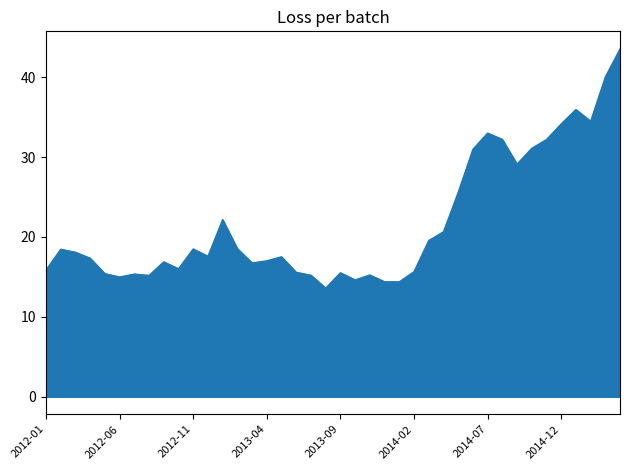

What is the minimum value shown in the chart?

13.6